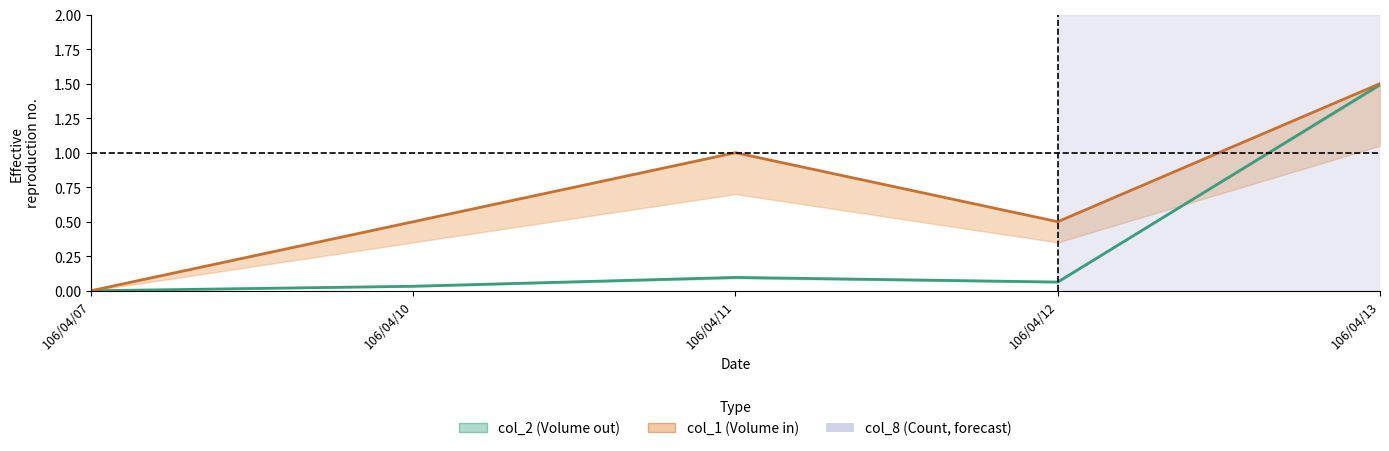

Does the chart display data point markers on the line(s)?

No